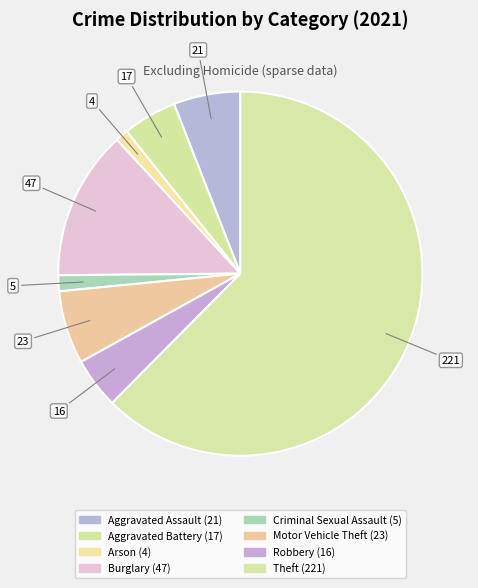

The Arson slice represents 11% of the pie. True or false?

False